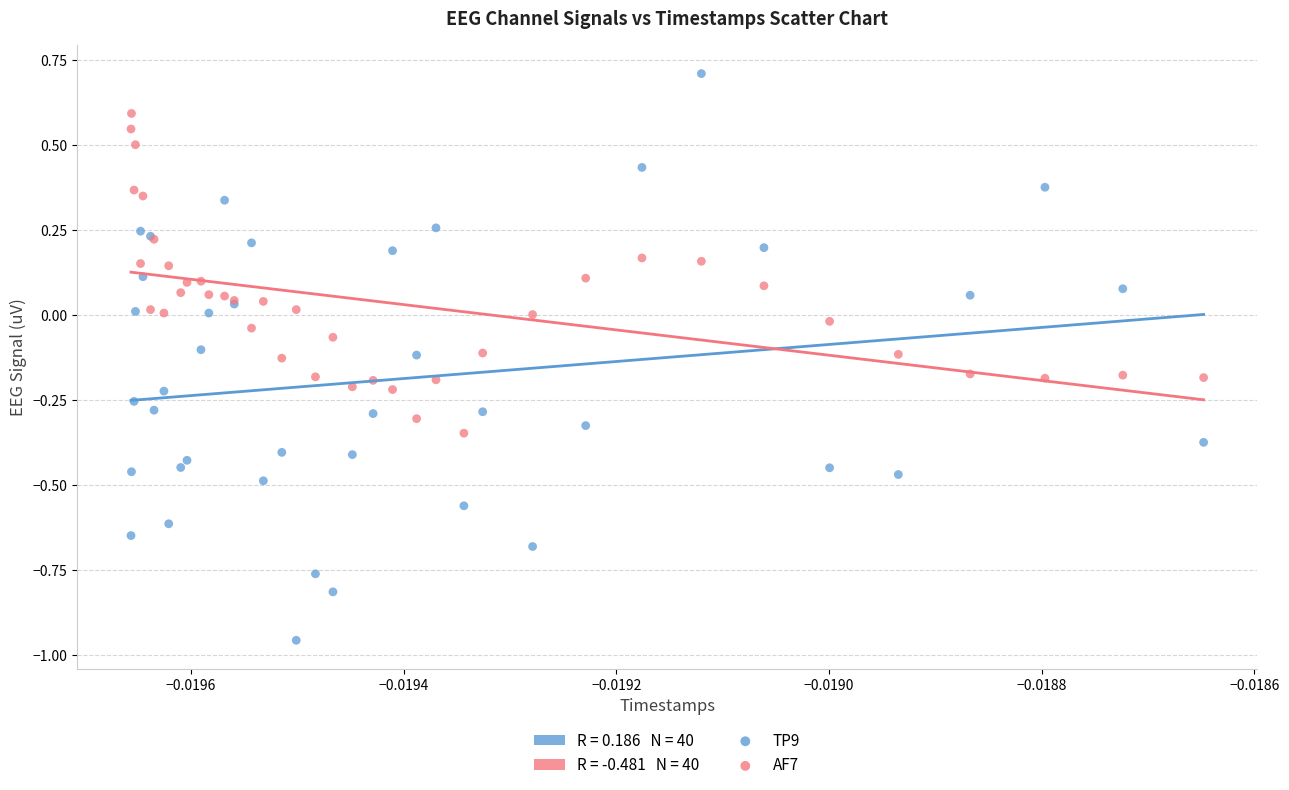

Which series has the widest spread of Y values?

TP9